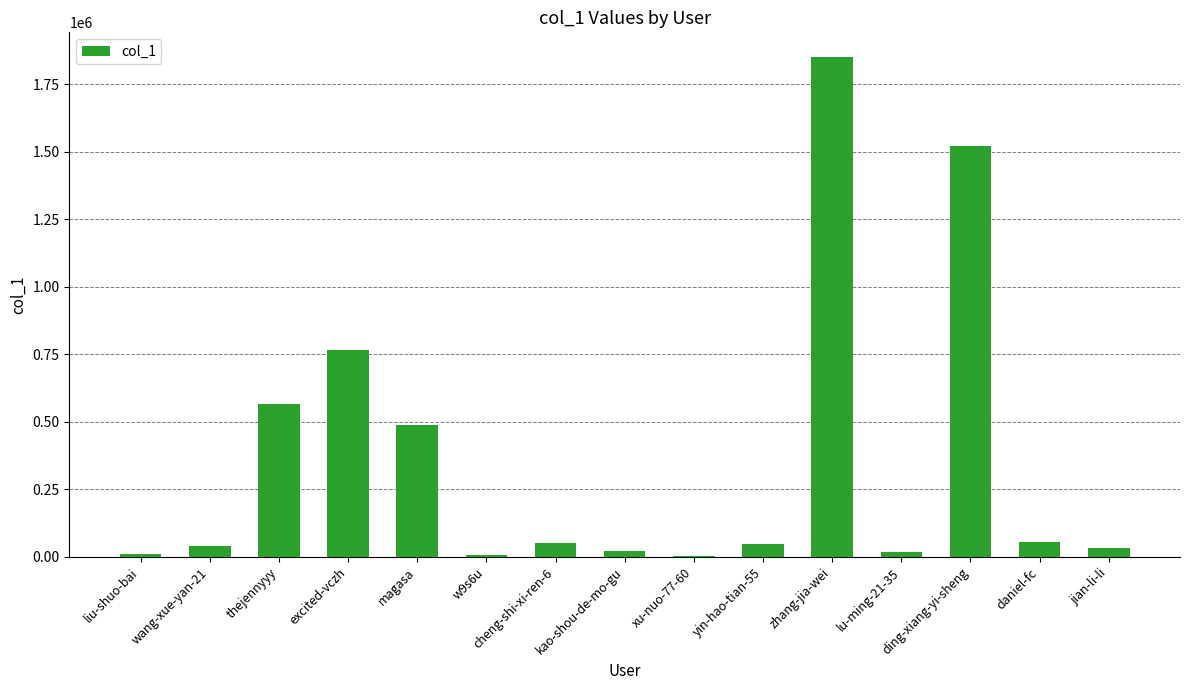

The value at wang-xue-yan-21 is 39930. True or false?

True